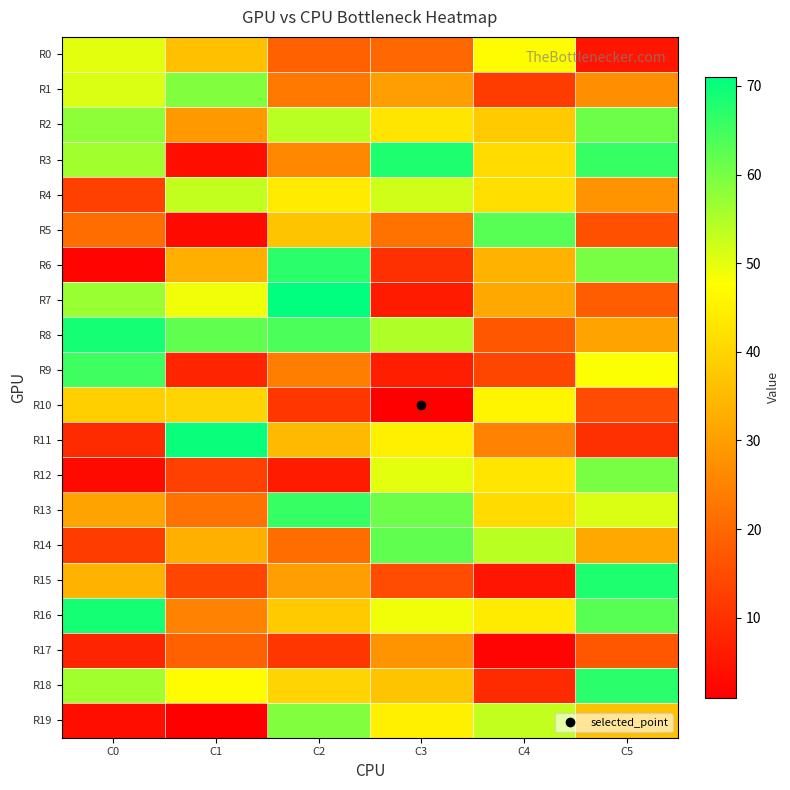

At which category is the sum across all series the highest?

C5